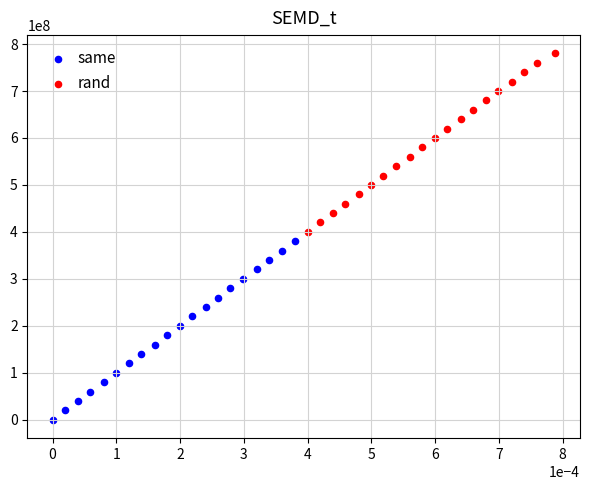

Which series has the widest spread of Y values?

same